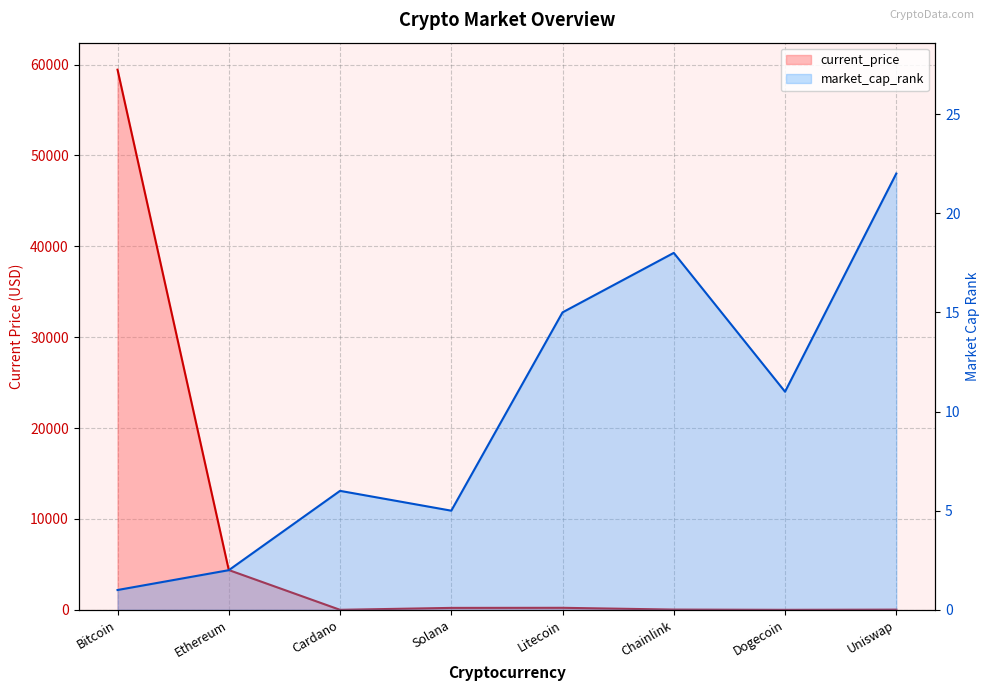

The value of current_price at Solana is 315.2. True or false?

False